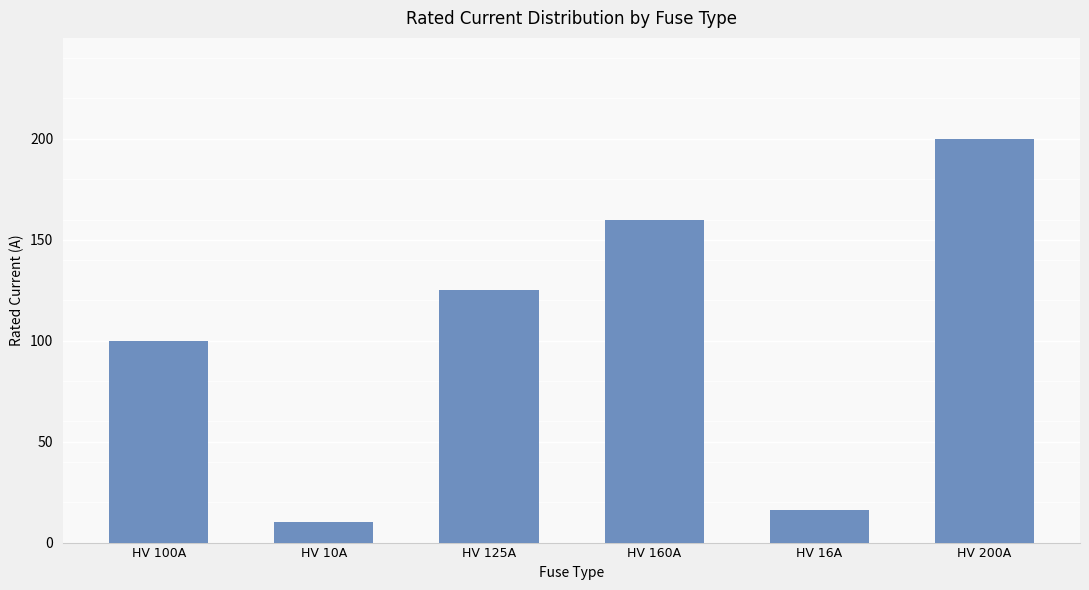

Rank the categories by value from lowest to highest.

HV 10A, HV 16A, HV 100A, HV 125A, HV 160A, HV 200A